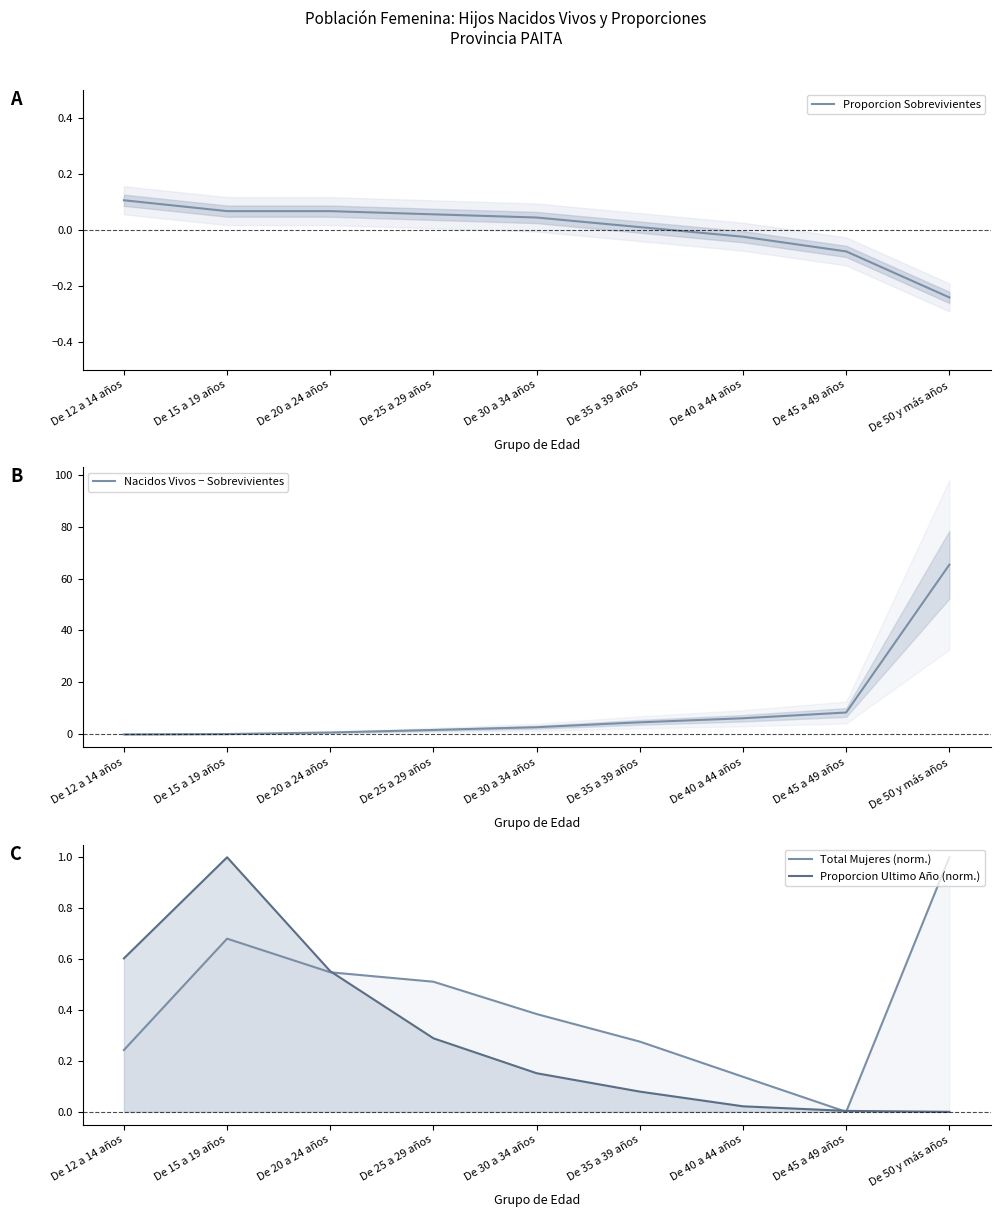

What is the difference between the maximum and minimum values in the Total Mujeres (norm.) series?

1.0